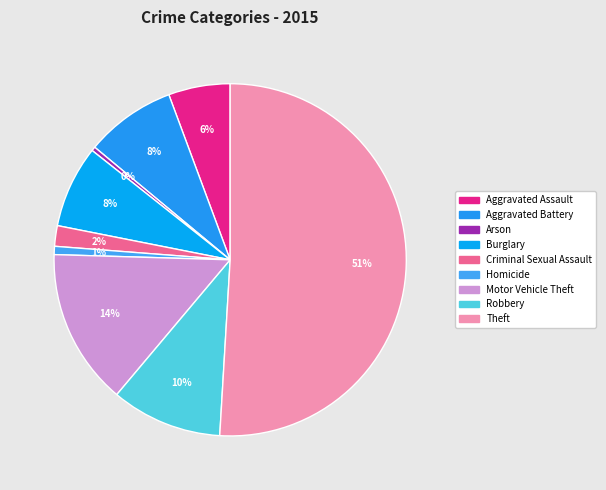

The Arson slice represents 0% of the pie. True or false?

True